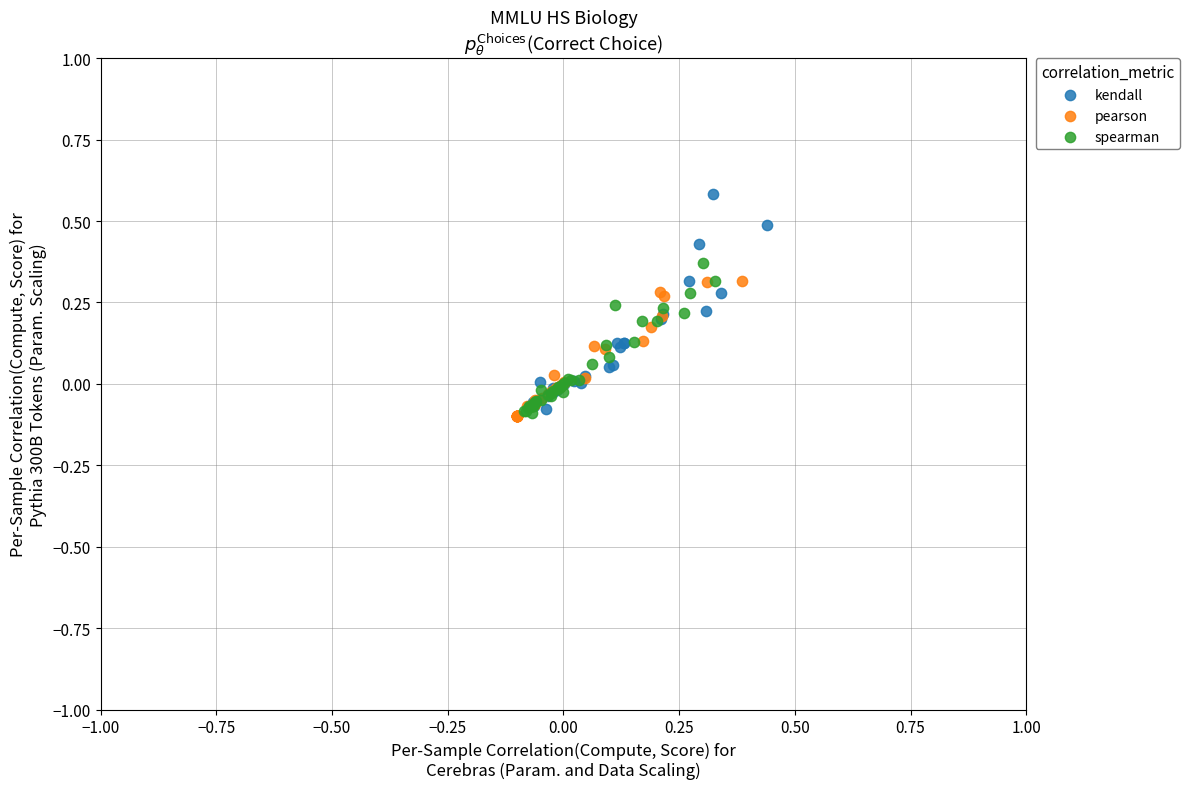

Which series reaches the maximum Y coordinate?

kendall